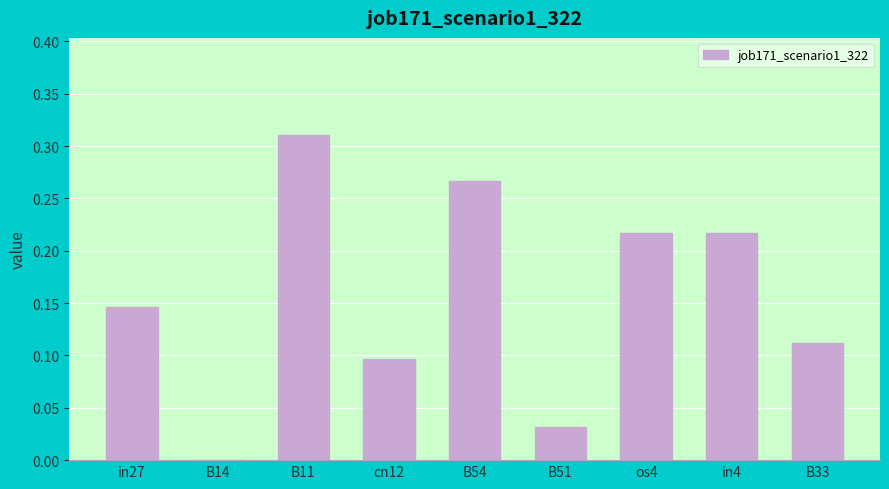

Which label corresponds to the largest value in the chart?

B11